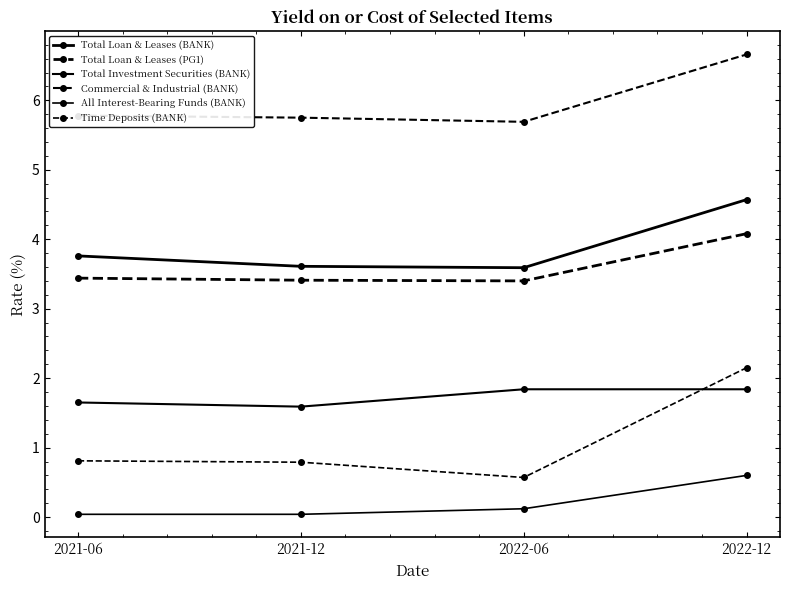

How many lines are shown in the chart?

6